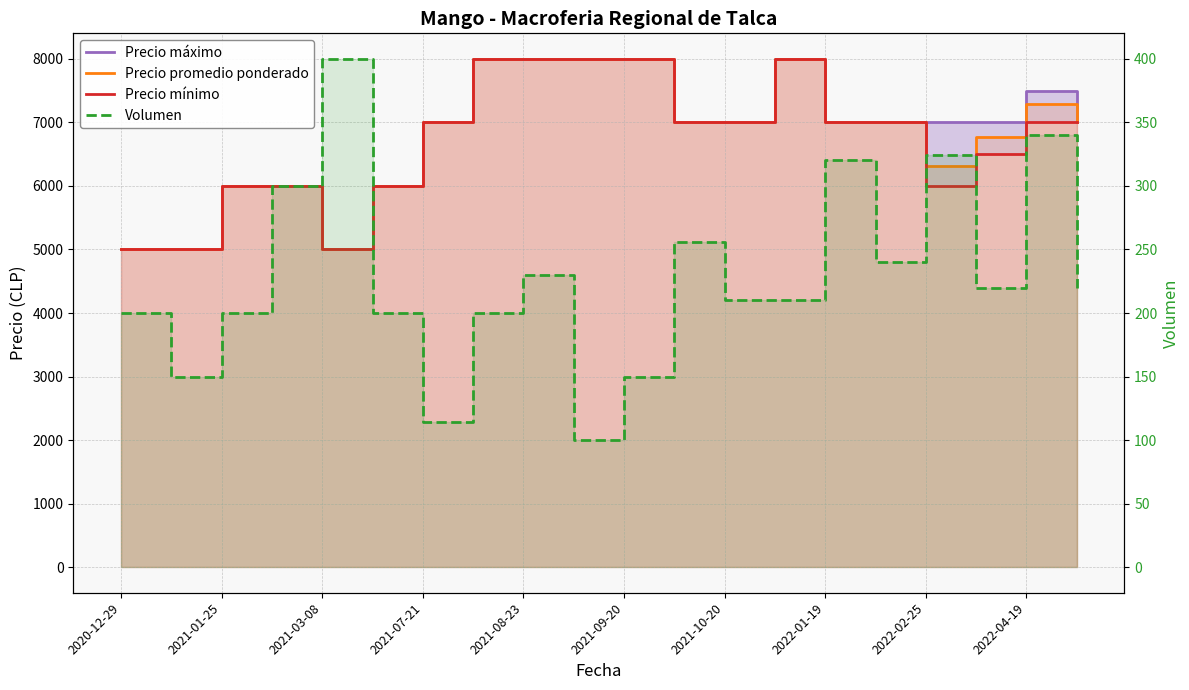

Is it true that Precio máximo equals 10848 at 2022-01-19?

False